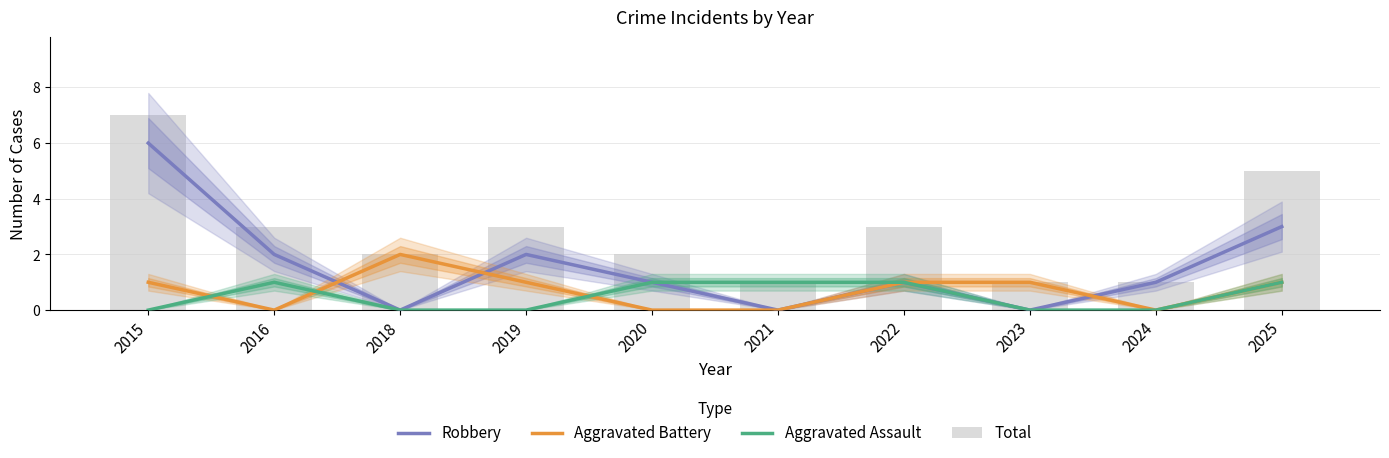

At how many categories does at least one series exceed 5?

1